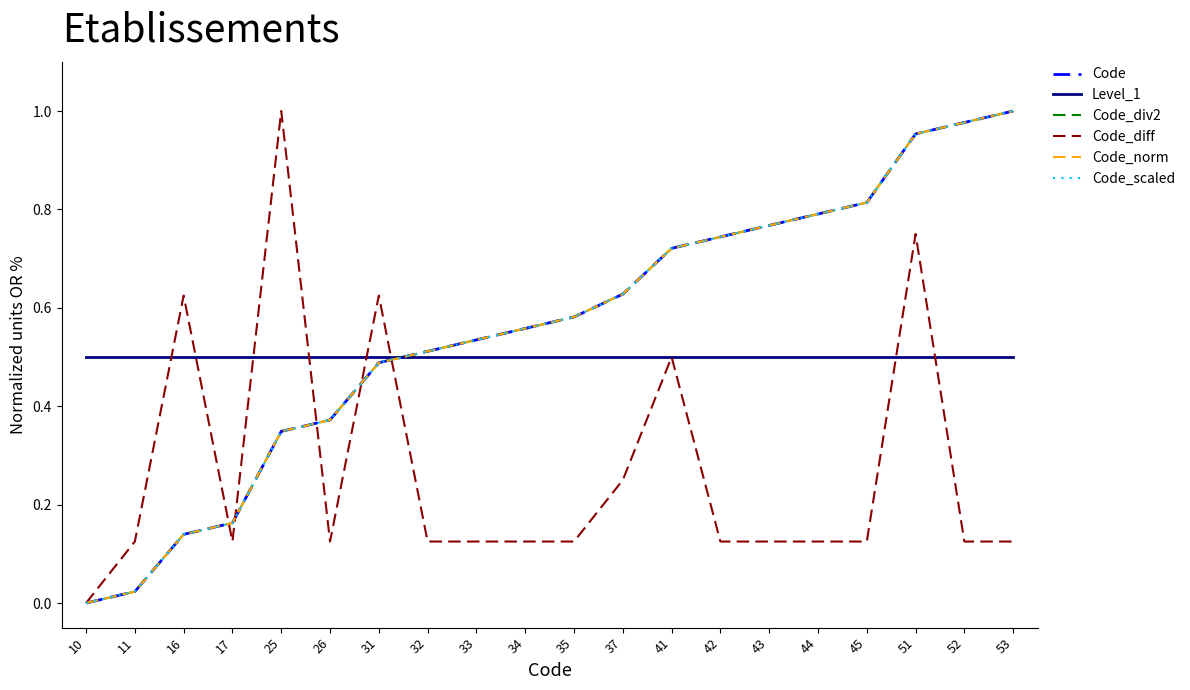

Does the chart display data point markers on the line(s)?

No